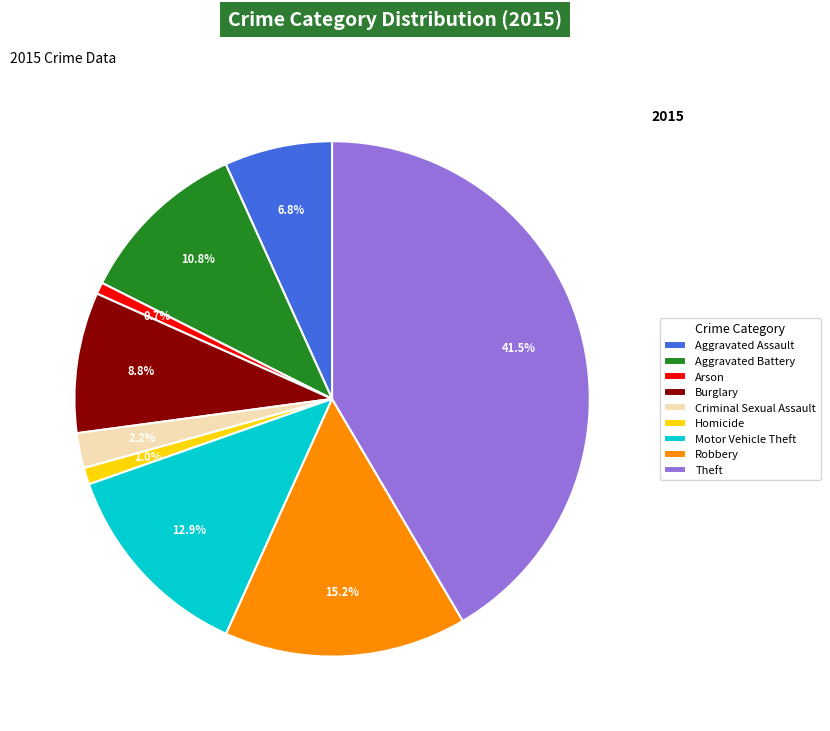

Count the number of slices in the pie.

9